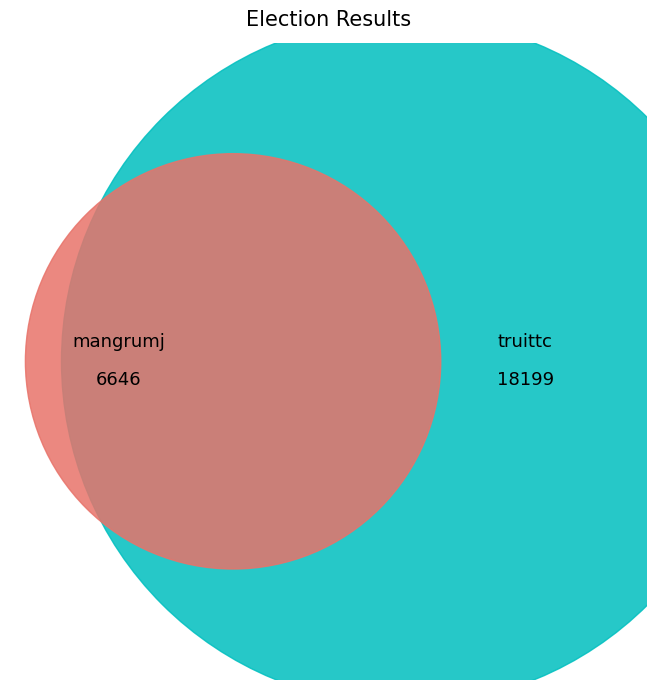

Between mangrumj and truittc, which is larger?

truittc